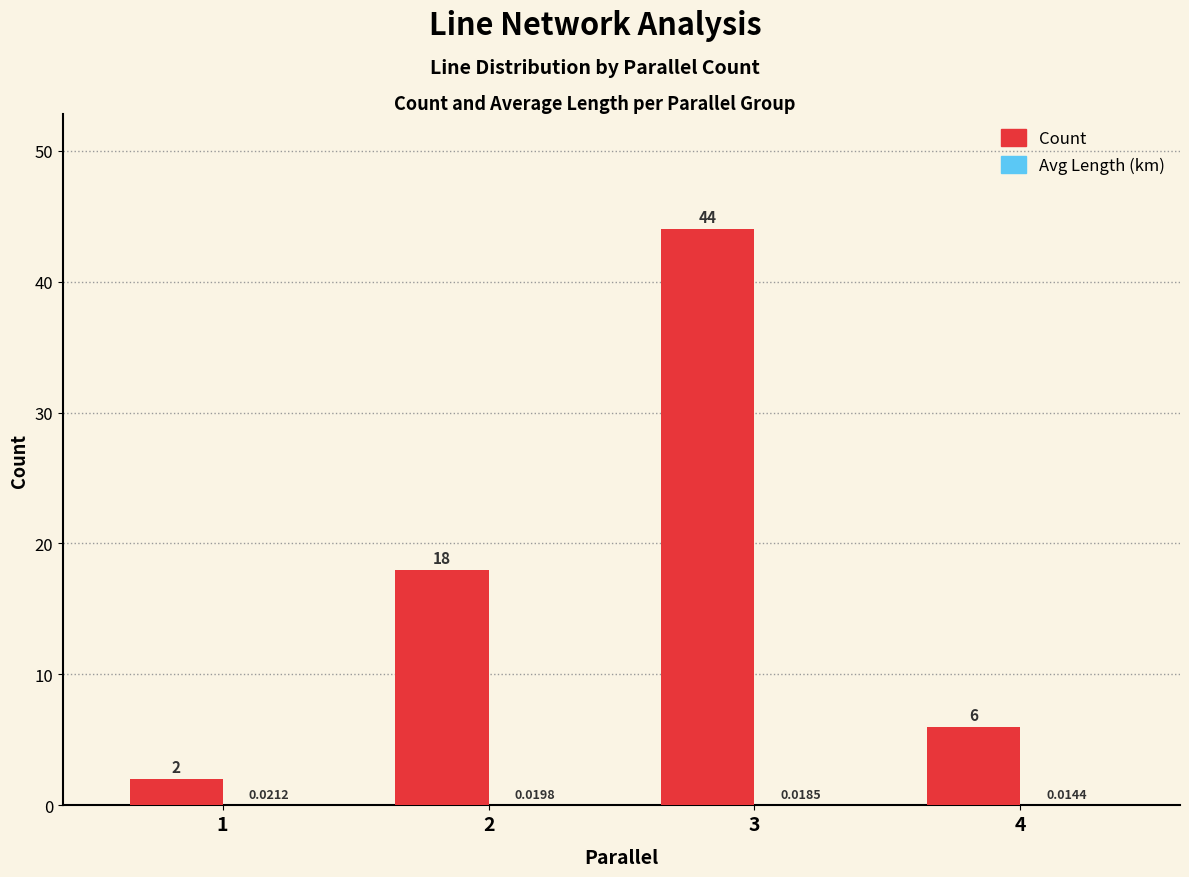

Between 2 and 4, which series saw the biggest shift?

Count